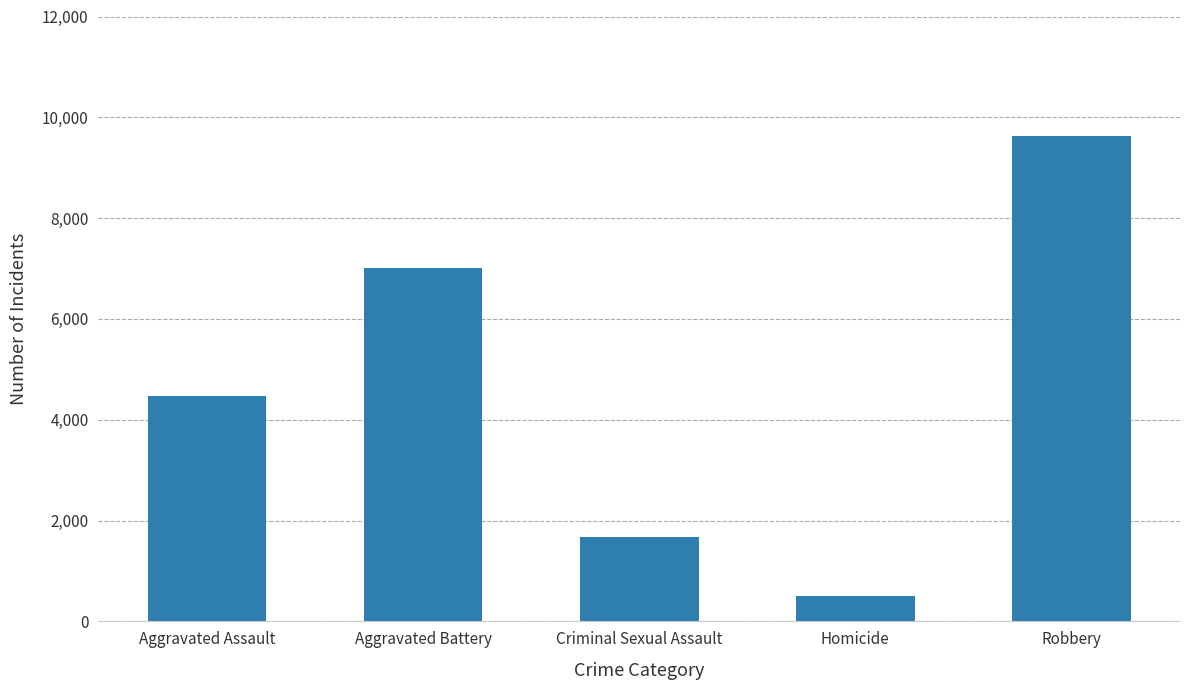

At which category does the chart reach its minimum across all series?

Homicide